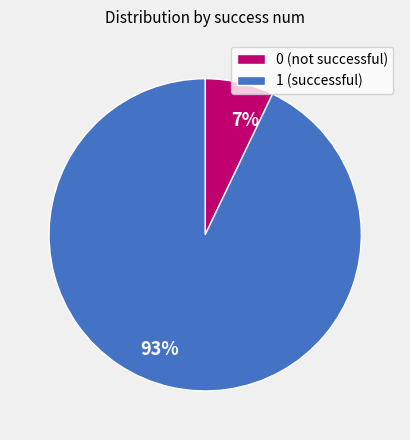

How many segments does this pie chart have?

2